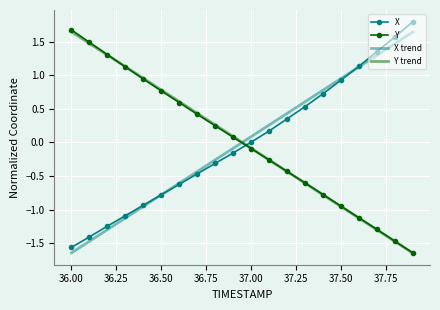

What is the difference between the second highest and minimum values in the Y series?

3.1